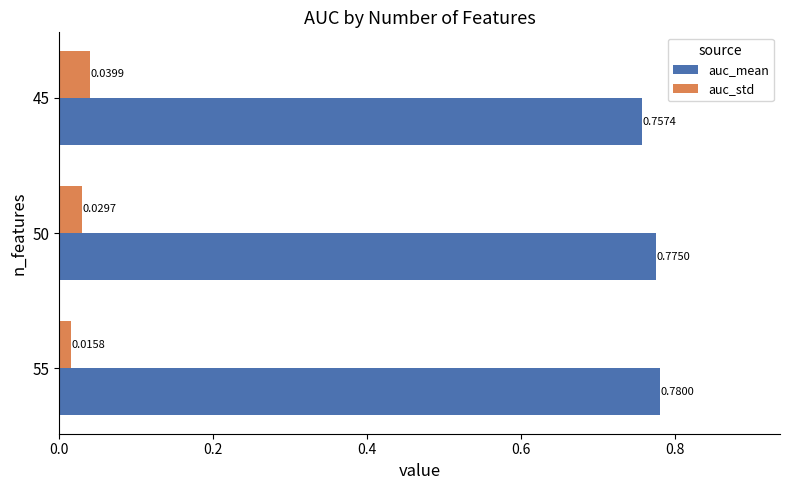

Which series has the largest range (max minus min)?

auc_std